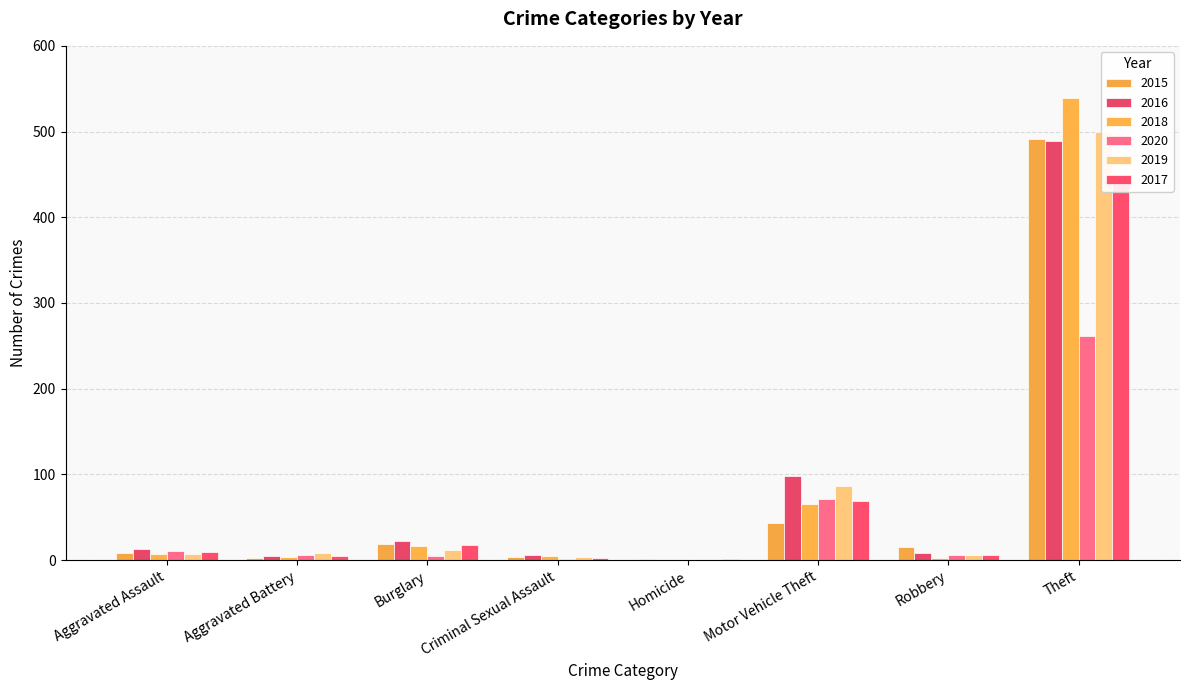

Reading right to left, what are all the values shown in this chart?

2015: 491	15	43	1	4	19	3	8
2016: 489	8	98	0	6	22	5	13
2018: 539	3	65	0	5	16	4	7
2020: 261	6	71	0	1	5	6	11
2019: 500	6	87	0	4	12	8	7
2017: 447	6	69	1	2	18	5	10